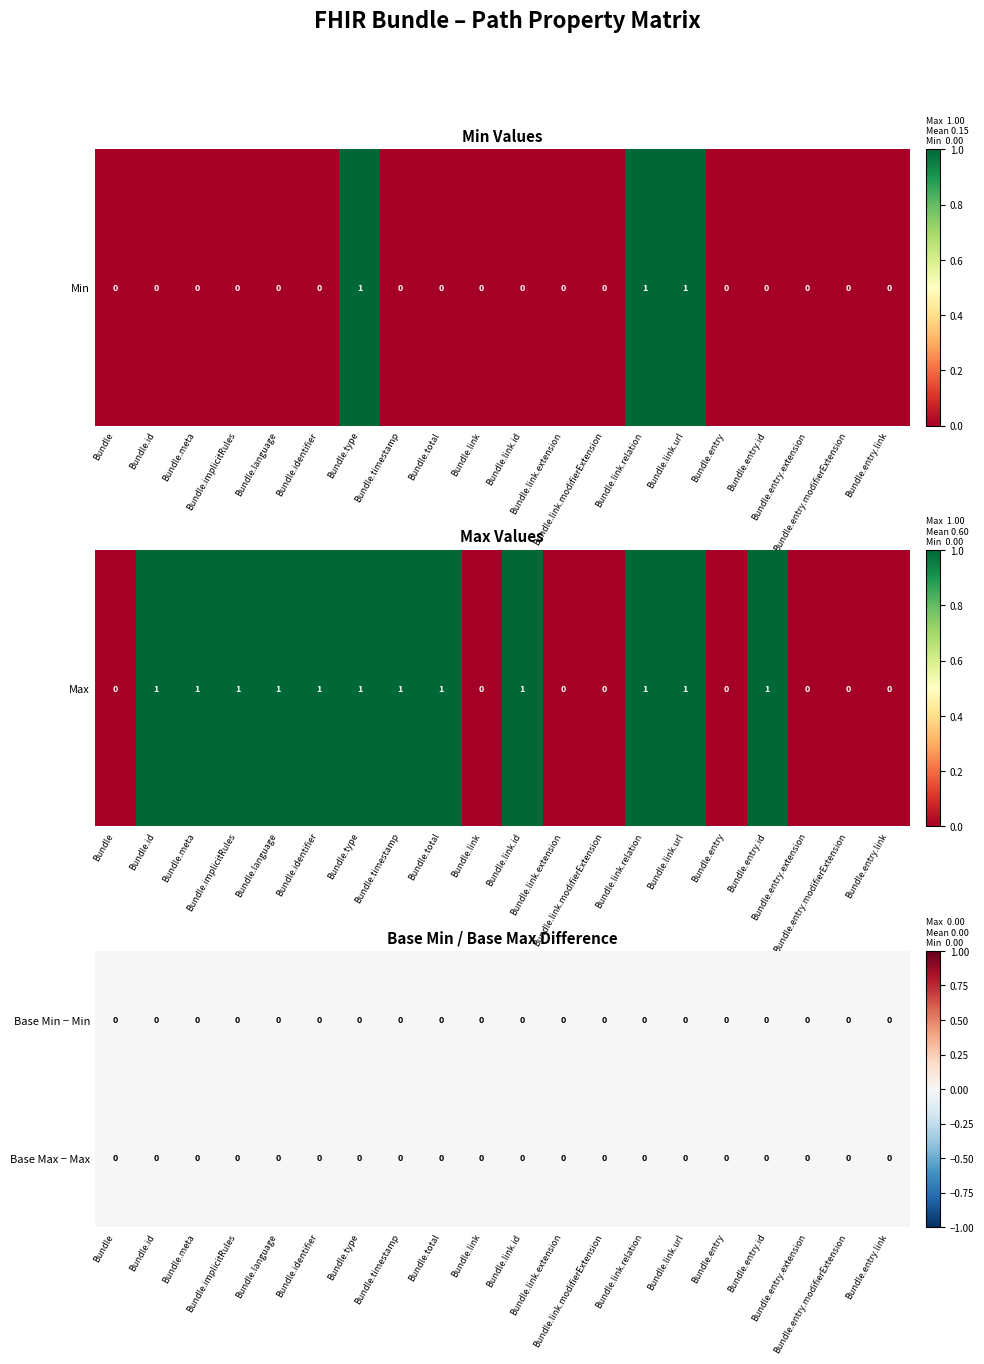

What is the spread (max minus min) of values at Bundle.identifier?

1